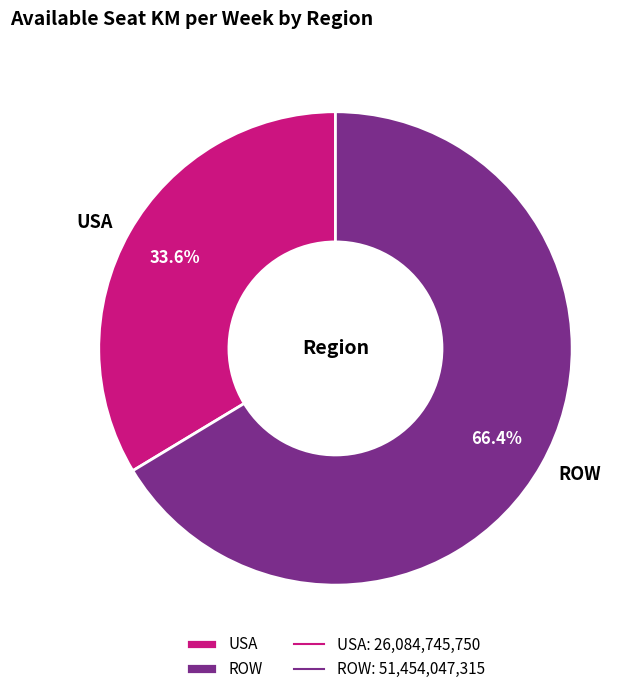

True or false: ROW accounts for 81% of the total.

False